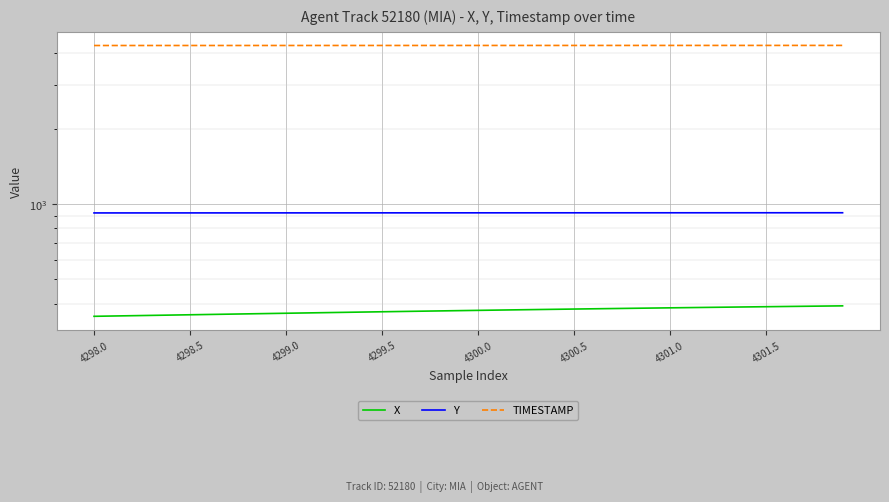

How many values in the Y series are below 922?

10